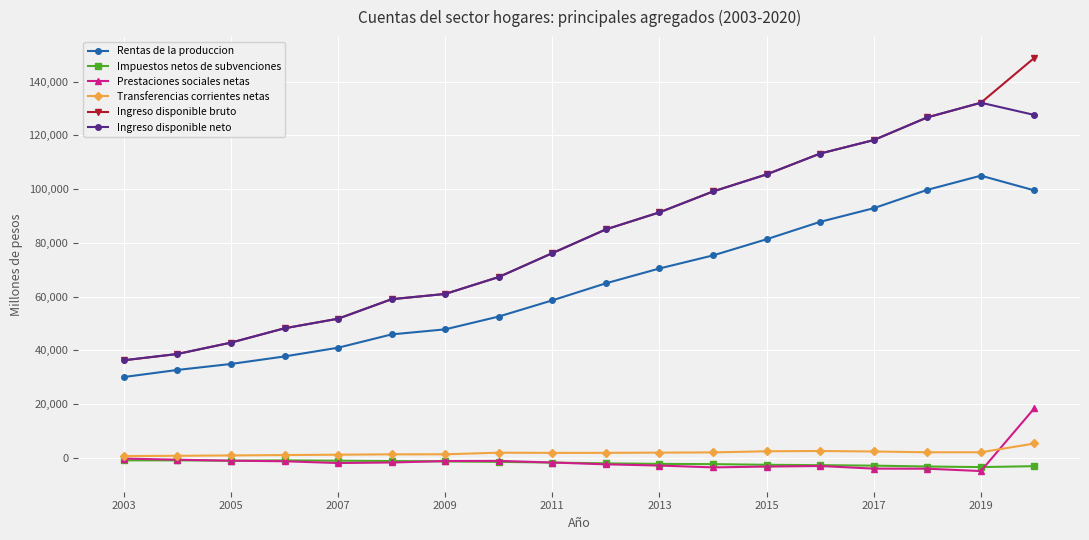

How many interior local peaks does the Rentas de la produccion series have?

1